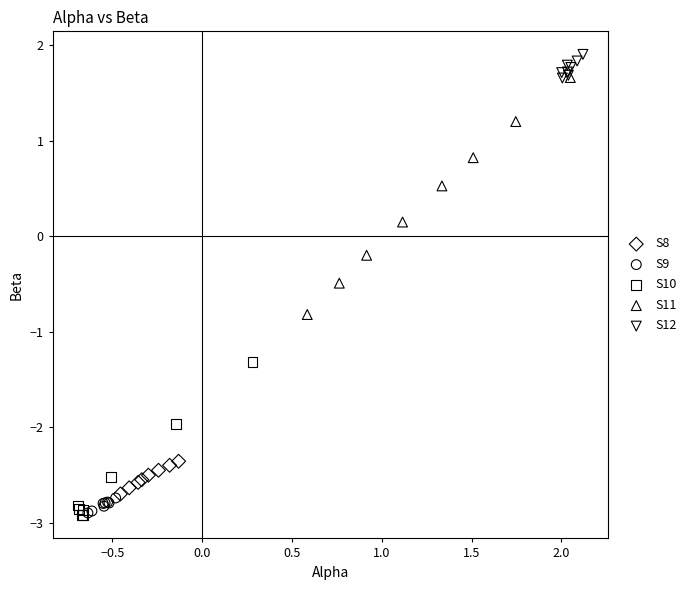

Which series has the largest Y range (max minus min)?

S11